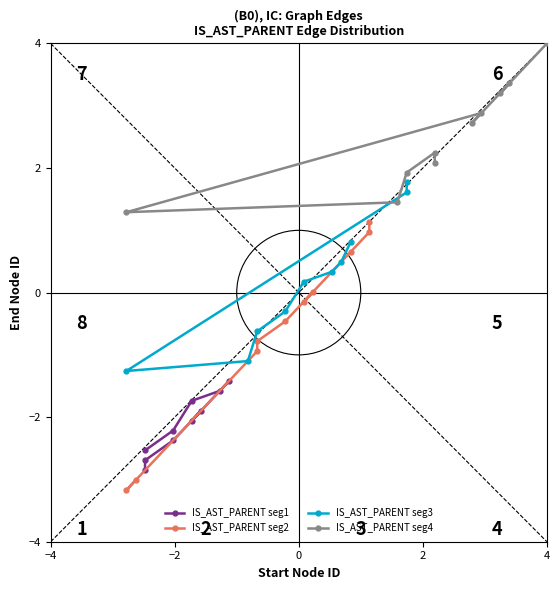

What is the difference between the second highest and second lowest values in the IS_AST_PARENT seg2 series?

4.0